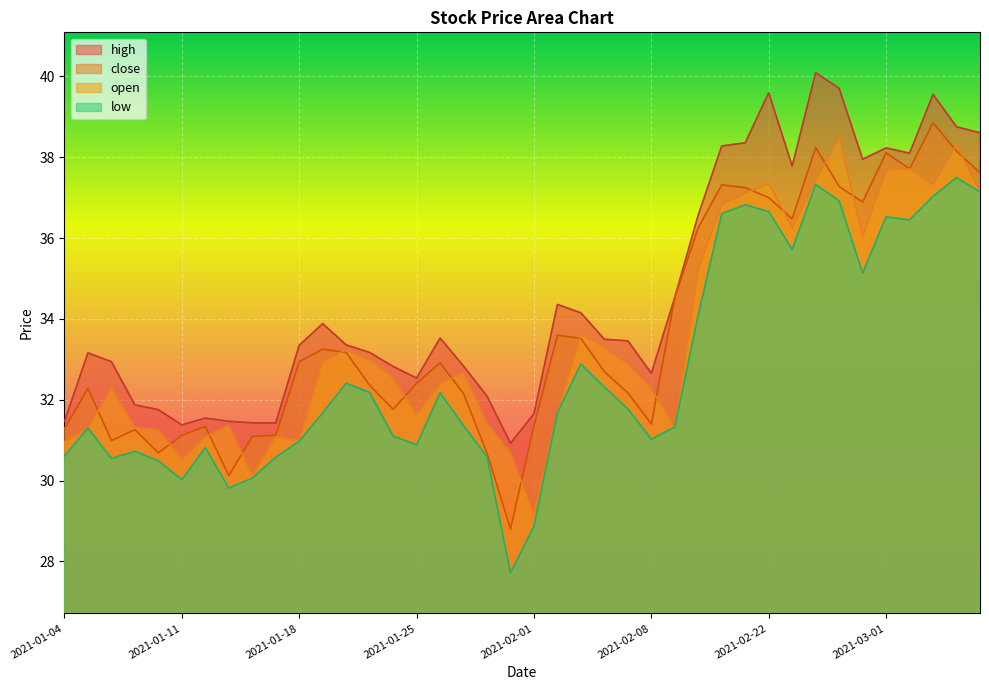

Where do close and open first cross each other?

2021-01-05 and 2021-01-06